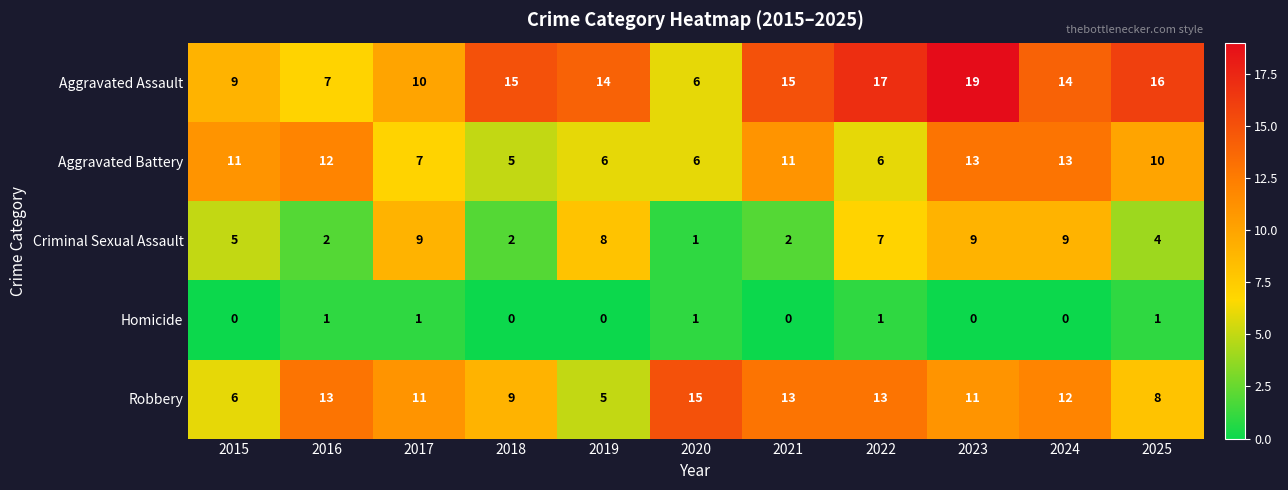

Count the number of categories in the chart.

11